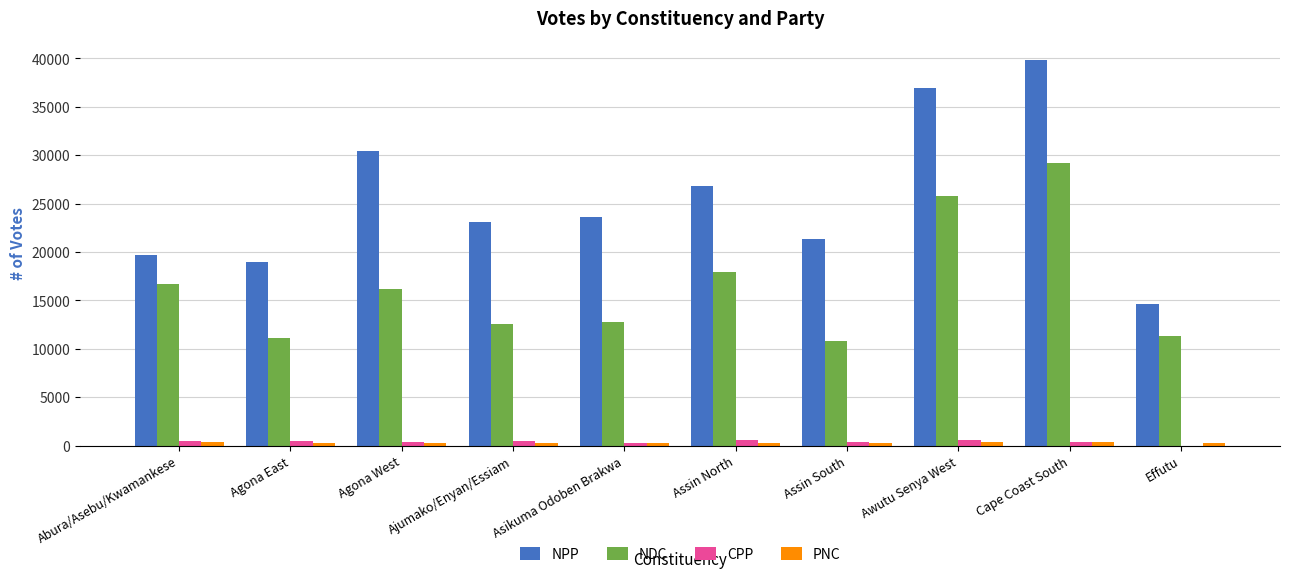

The NPP series shows 18981 at Agona East. True or false?

True